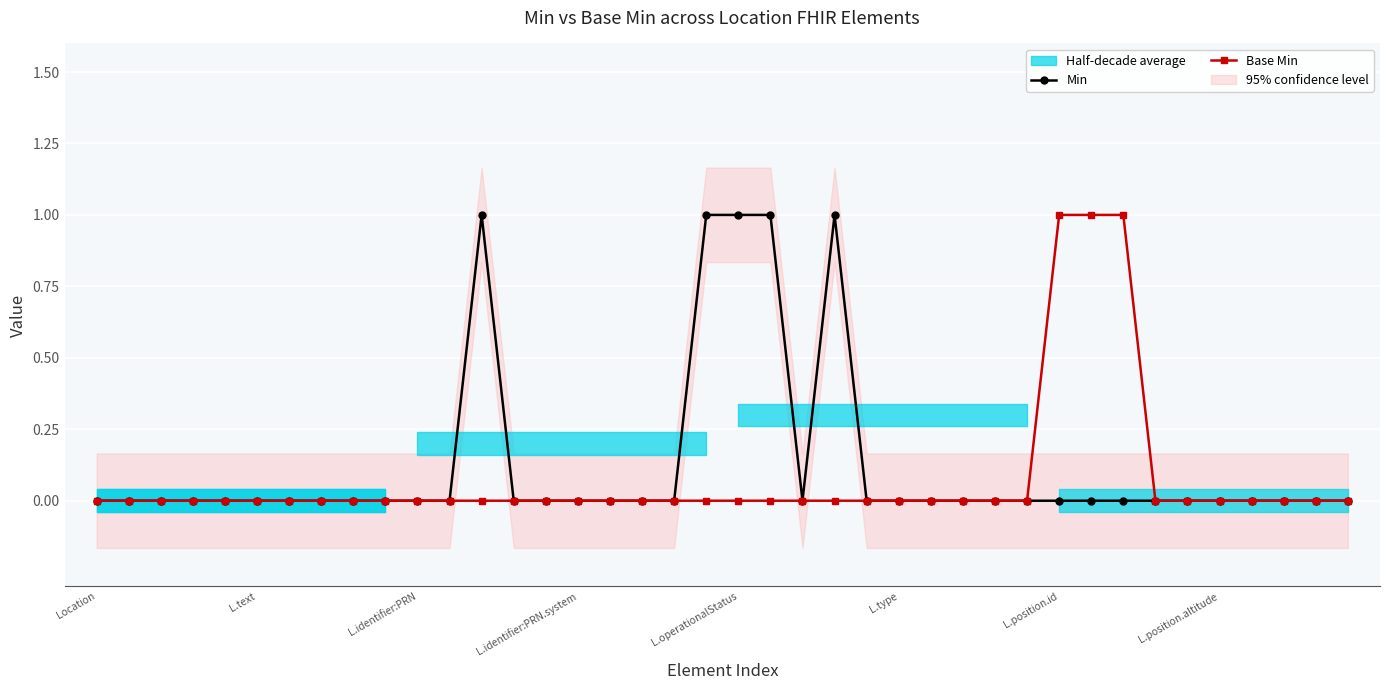

What is the label of the 1st point from the right?

39